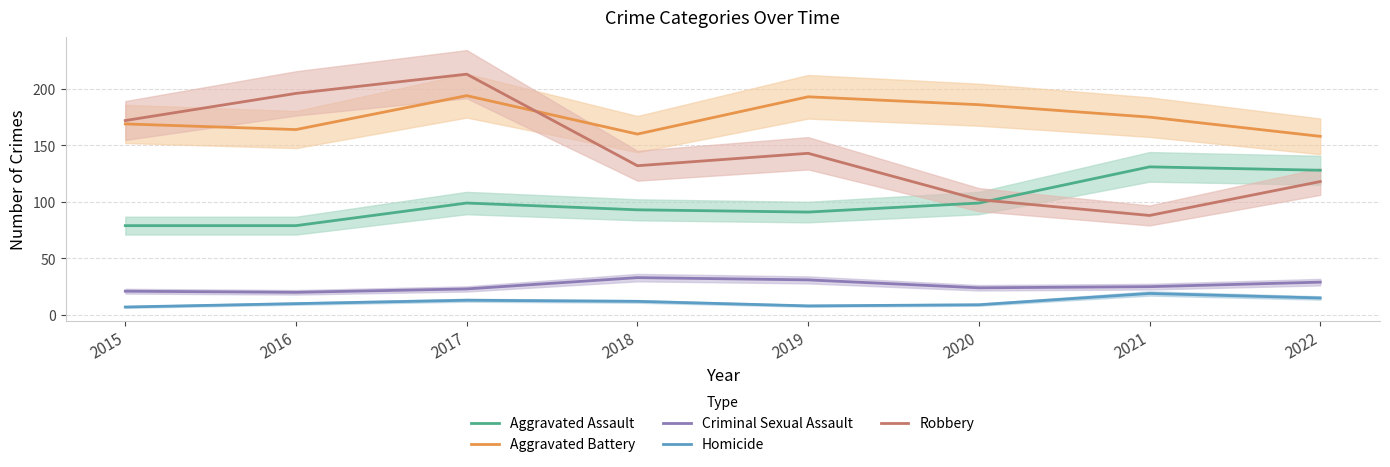

Reading left to right, transcribe all the data shown in this chart.

Aggravated Assault: 2015=79	2016=79	2017=99	2018=93	2019=91	2020=99	2021=131	2022=128
Aggravated Battery: 2015=169	2016=164	2017=194	2018=160	2019=193	2020=186	2021=175	2022=158
Criminal Sexual Assault: 2015=21	2016=20	2017=23	2018=33	2019=31	2020=24	2021=25	2022=29
Homicide: 2015=7	2016=10	2017=13	2018=12	2019=8	2020=9	2021=19	2022=15
Robbery: 2015=172	2016=196	2017=213	2018=132	2019=143	2020=102	2021=88	2022=118